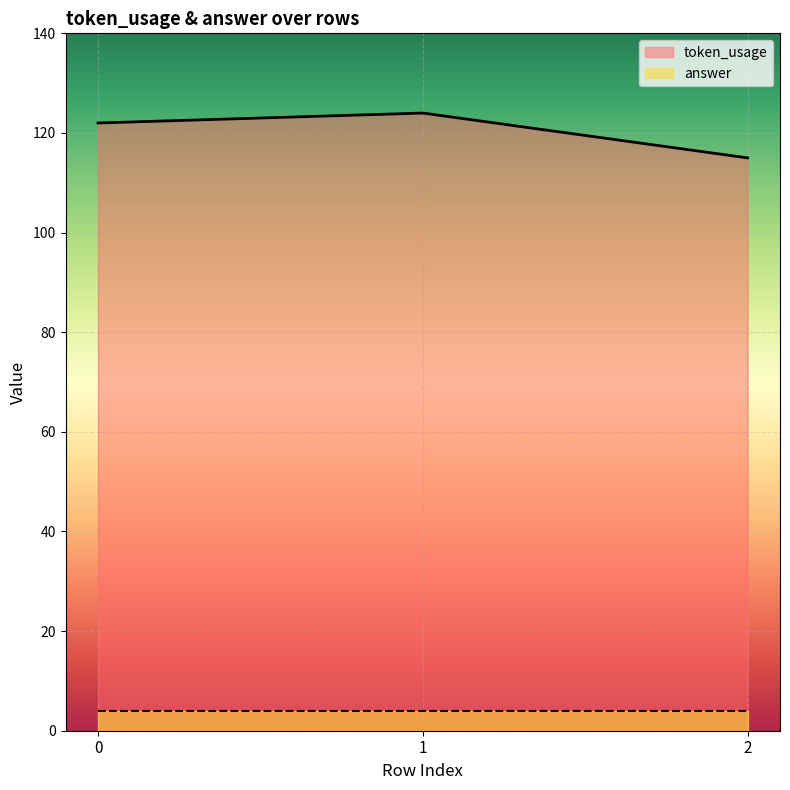

What is the spread (max minus min) of values at 1?

120